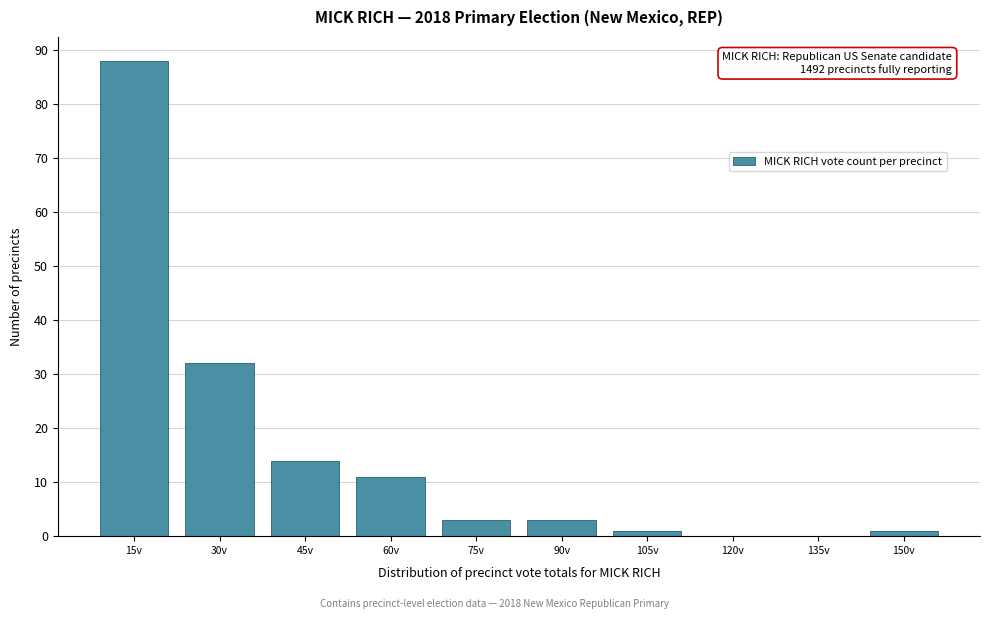

Reading left to right, transcribe all the data shown in this chart.

15v=88	30v=32	45v=14	60v=11	75v=3	90v=3	105v=1	120v=0	135v=0	150v=1